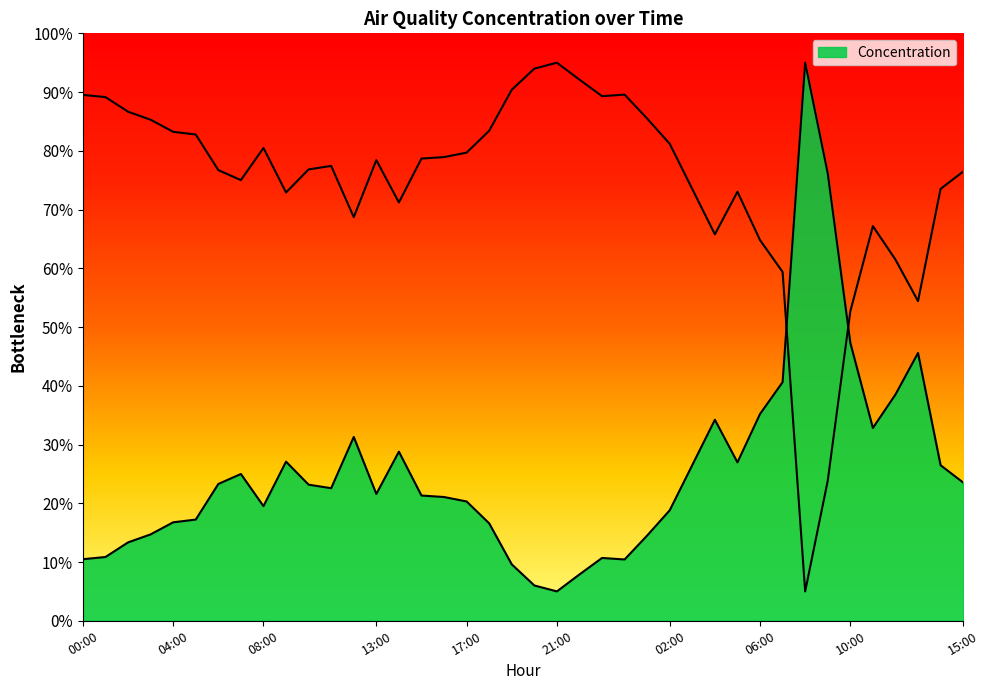

How many values exceed 22?

20